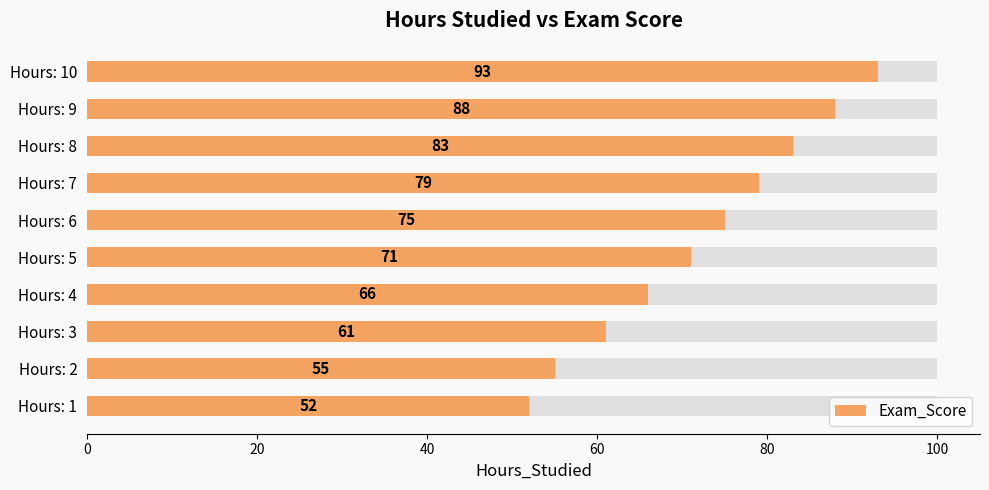

Does the chart contain stacked bars?

No